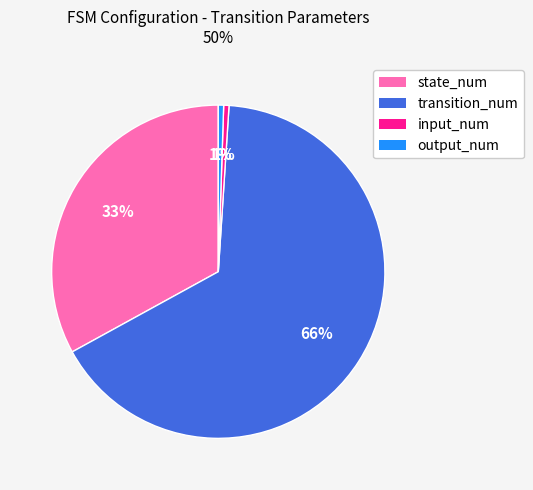

To the nearest percent, what is the average slice percentage?

25%